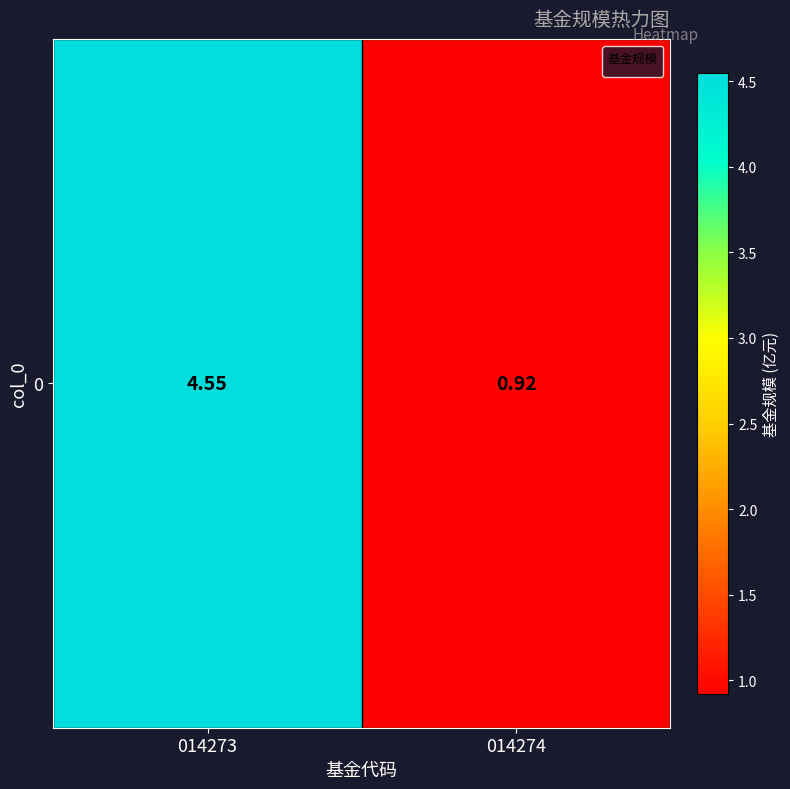

Is it true that the value at 014273 is 2.1?

False